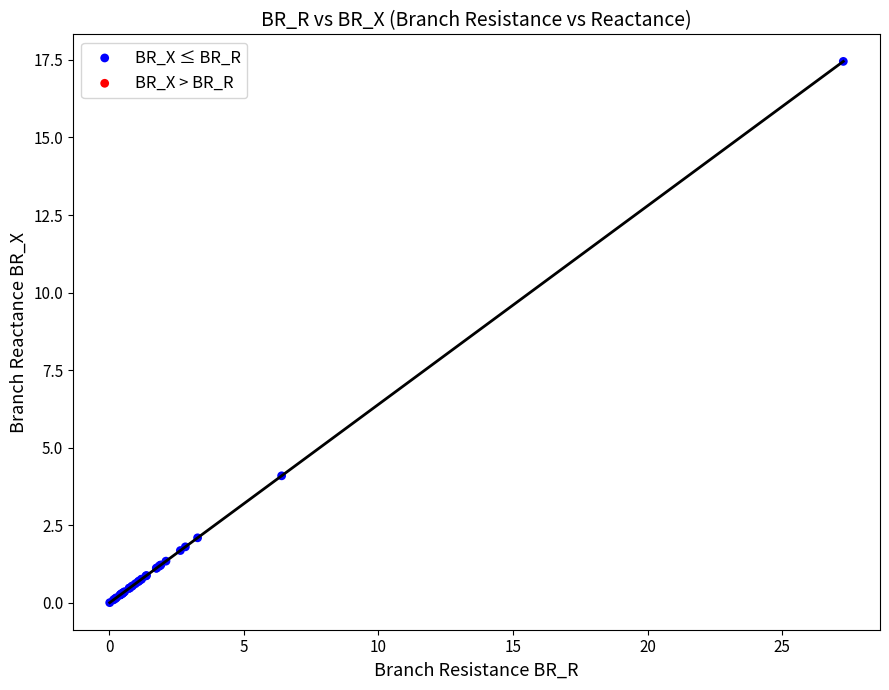

What Y value in the scatter plot is closest to 8?

4.1